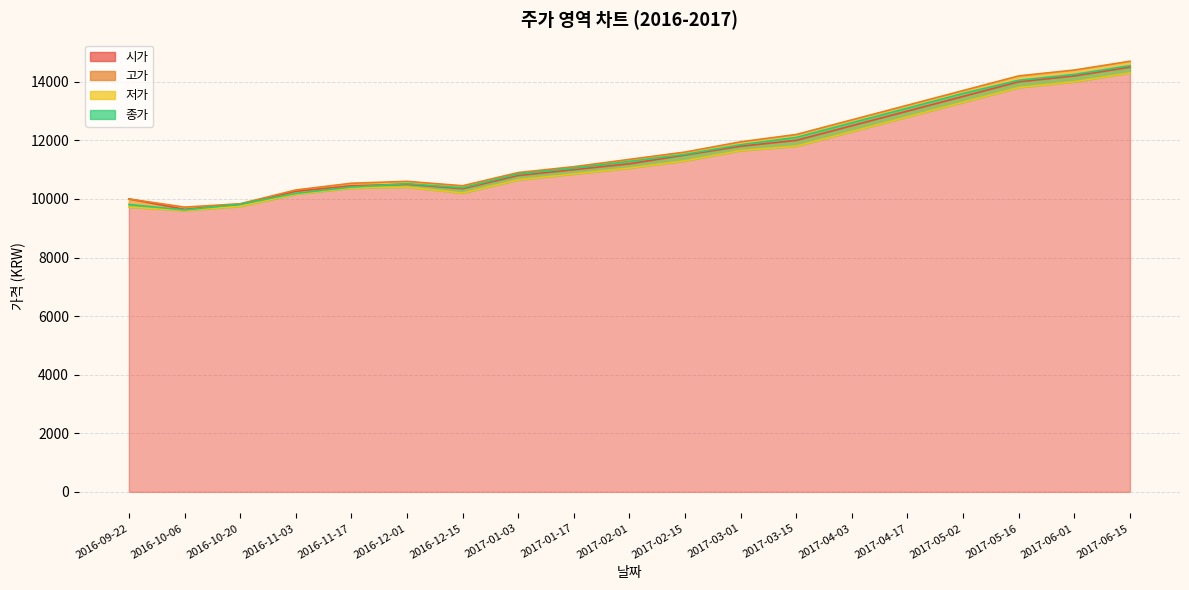

What position from the right is 2017-02-01?

10